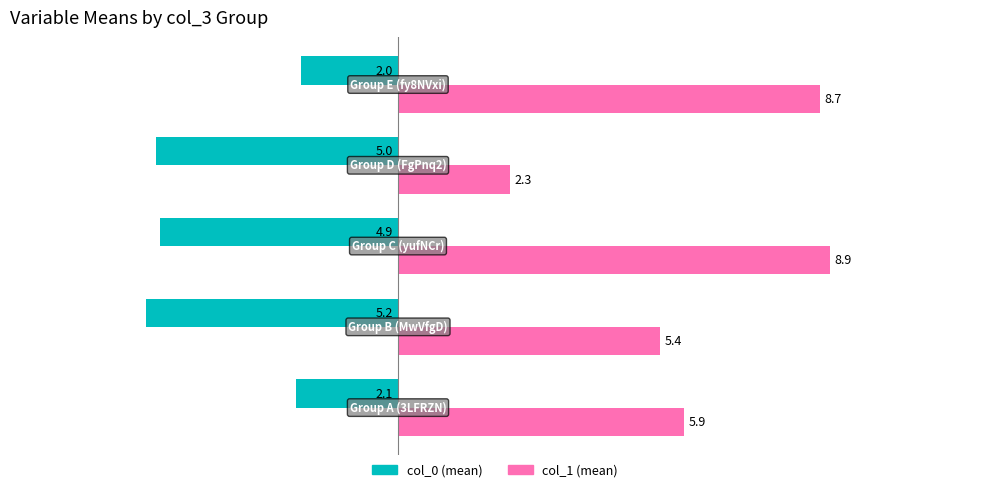

What is the maximum value shown in the chart?

8.9